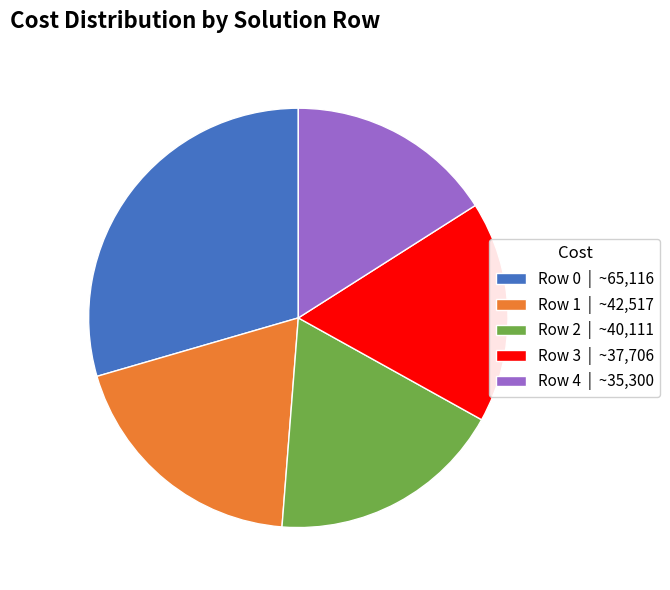

Approximately how many times larger is the value at Row 2 | ~40,111 compared to Row 1 | ~42,517?

0.9